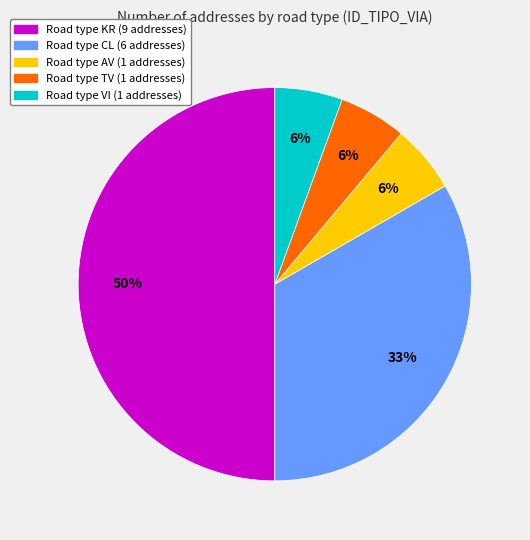

To the nearest percent, what is the average slice percentage?

20%